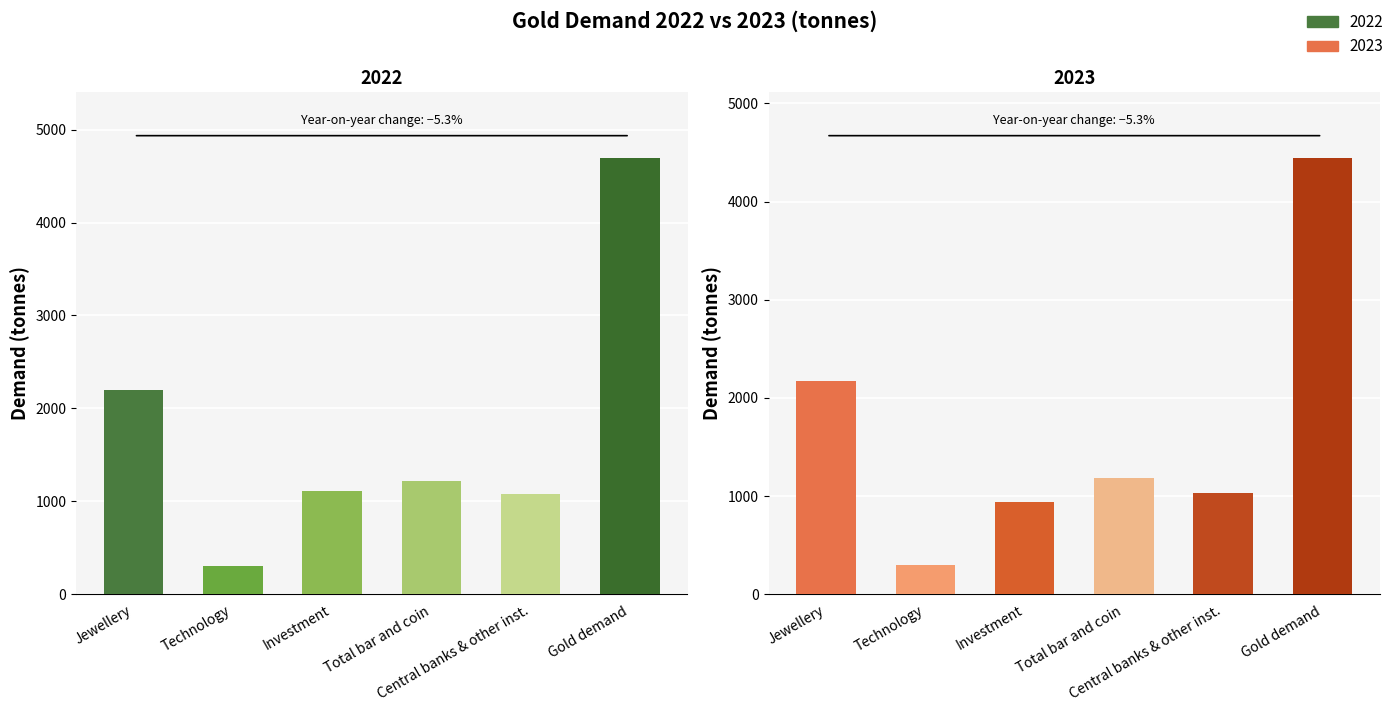

Where does the 2023 series first go above 1189?

Jewellery